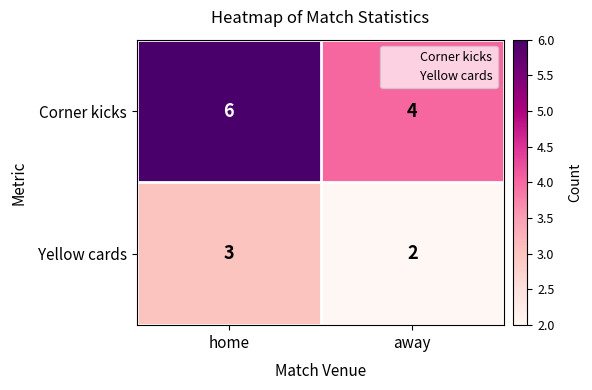

Reading right to left, extract all data points from this chart.

Corner kicks: 4	6
Yellow cards: 2	3